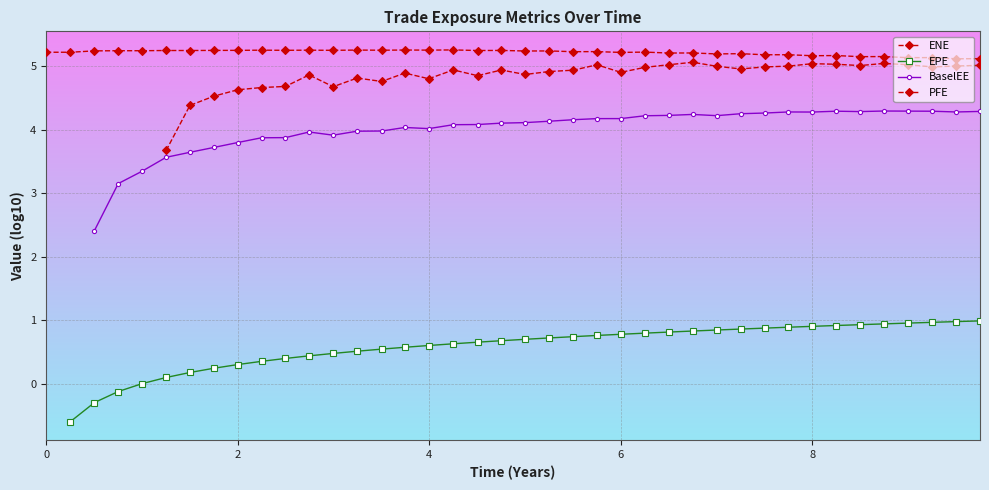

True or false: BaselEE and PFE intersect in this chart.

False